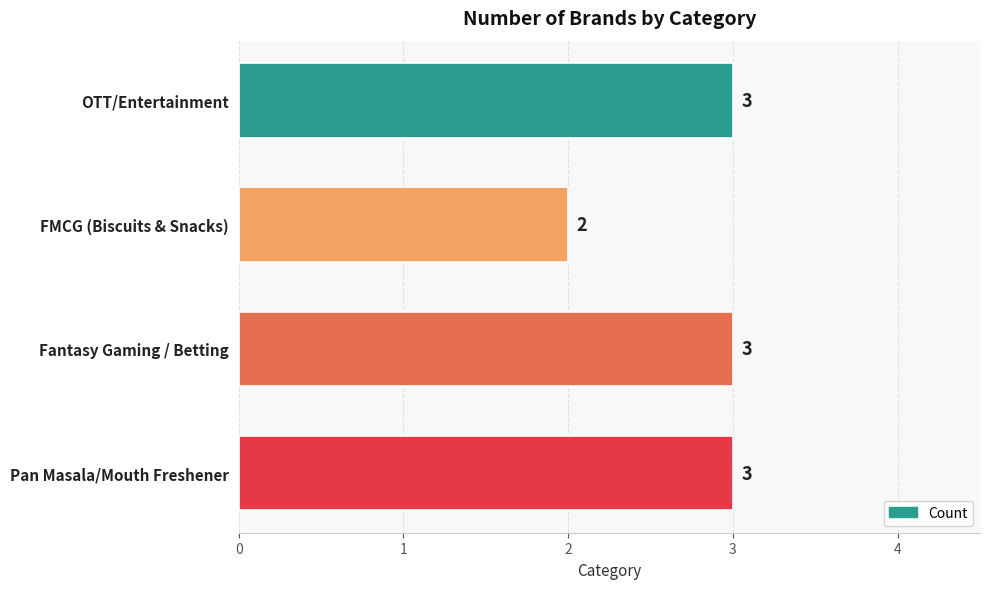

What is the ratio of the value at Pan Masala/Mouth Freshener to the value at OTT/Entertainment?

1.0